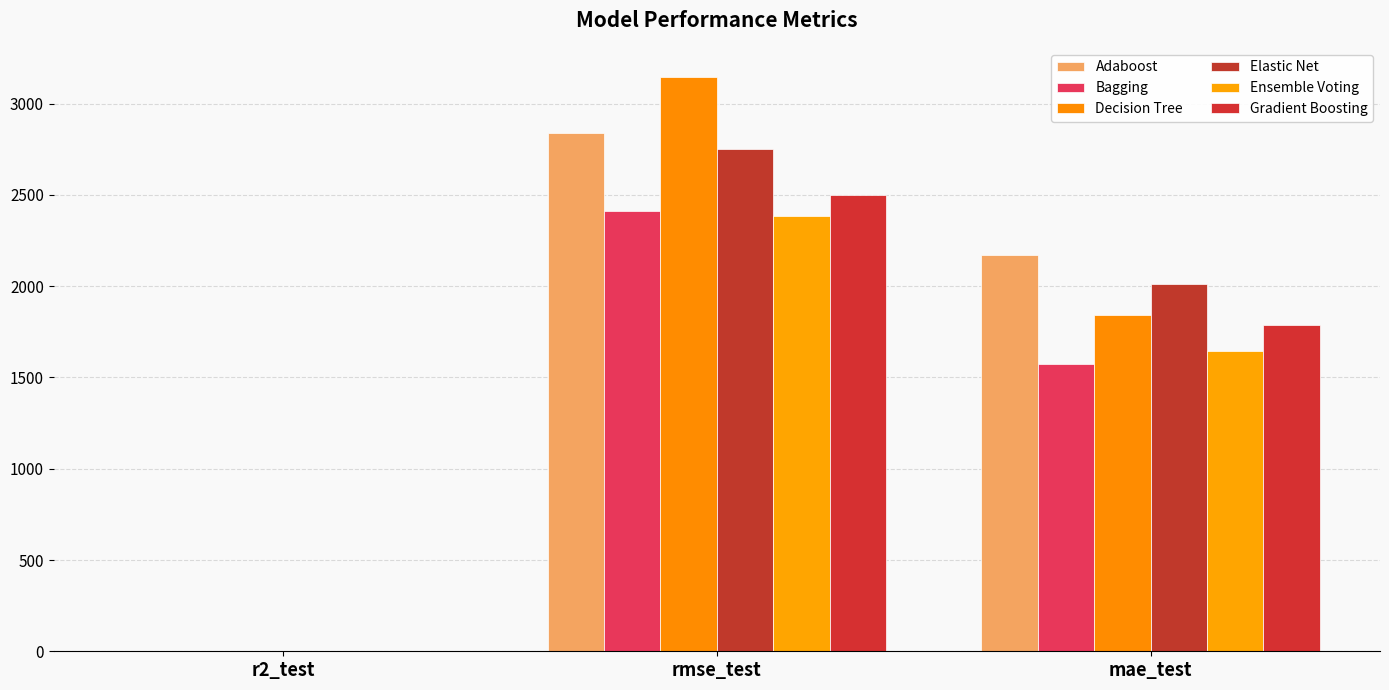

Which series changed the most between r2_test and mae_test?

Adaboost